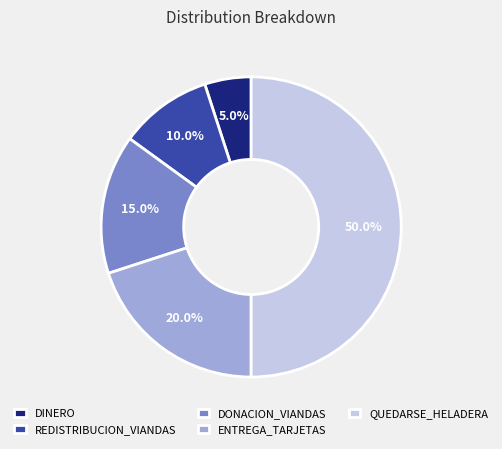

The DONACION_VIANDAS slice represents 15% of the pie. True or false?

True